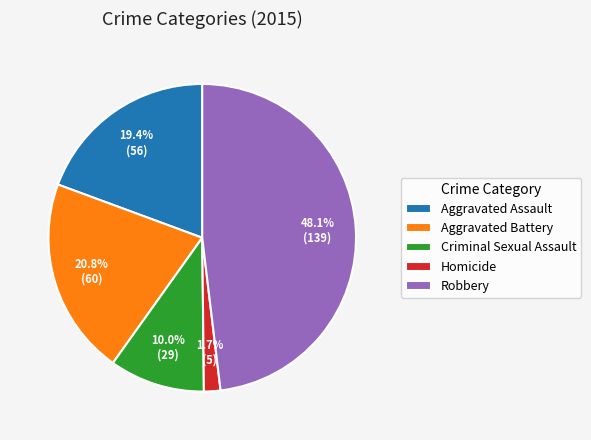

To the nearest percent, what percentage of the pie is Robbery?

48%